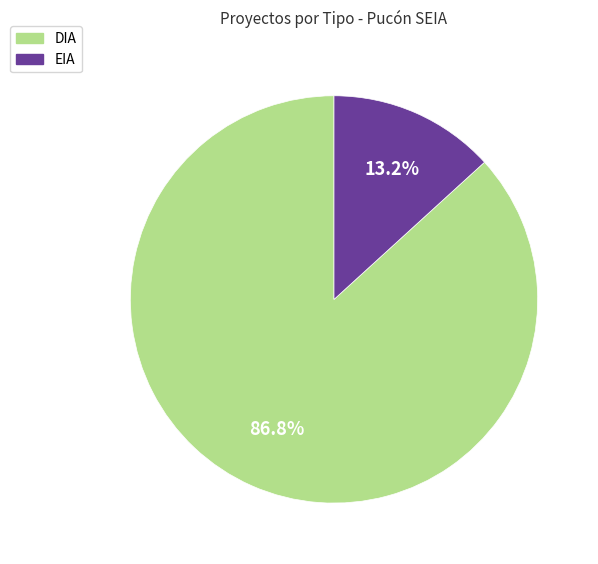

Count the number of slices in the pie.

2